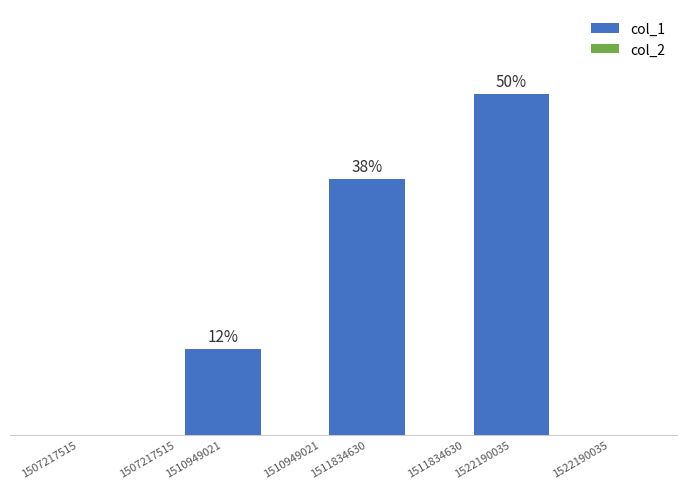

How many series are shown in this chart?

2